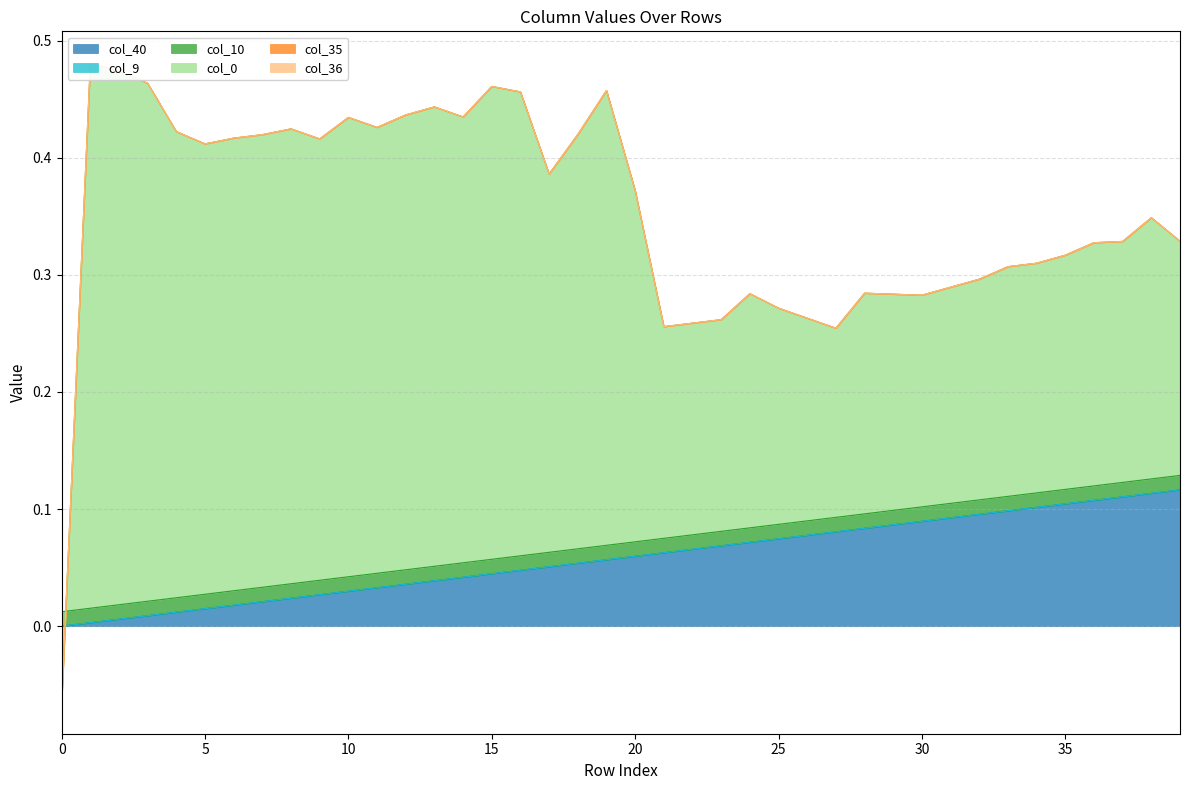

True or false: col_10 and col_35 cross at least once.

False